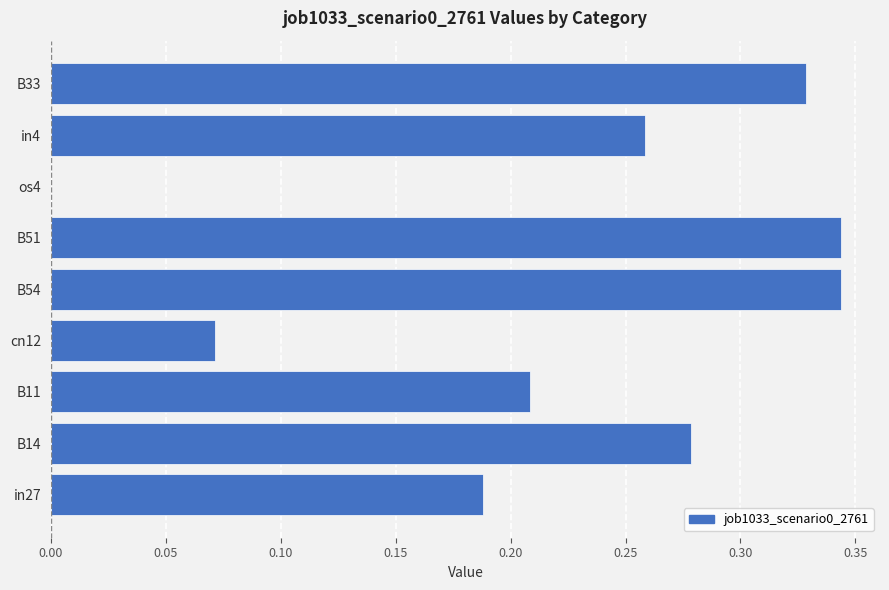

The chart shows a value of 0.3 at B11. True or false?

False